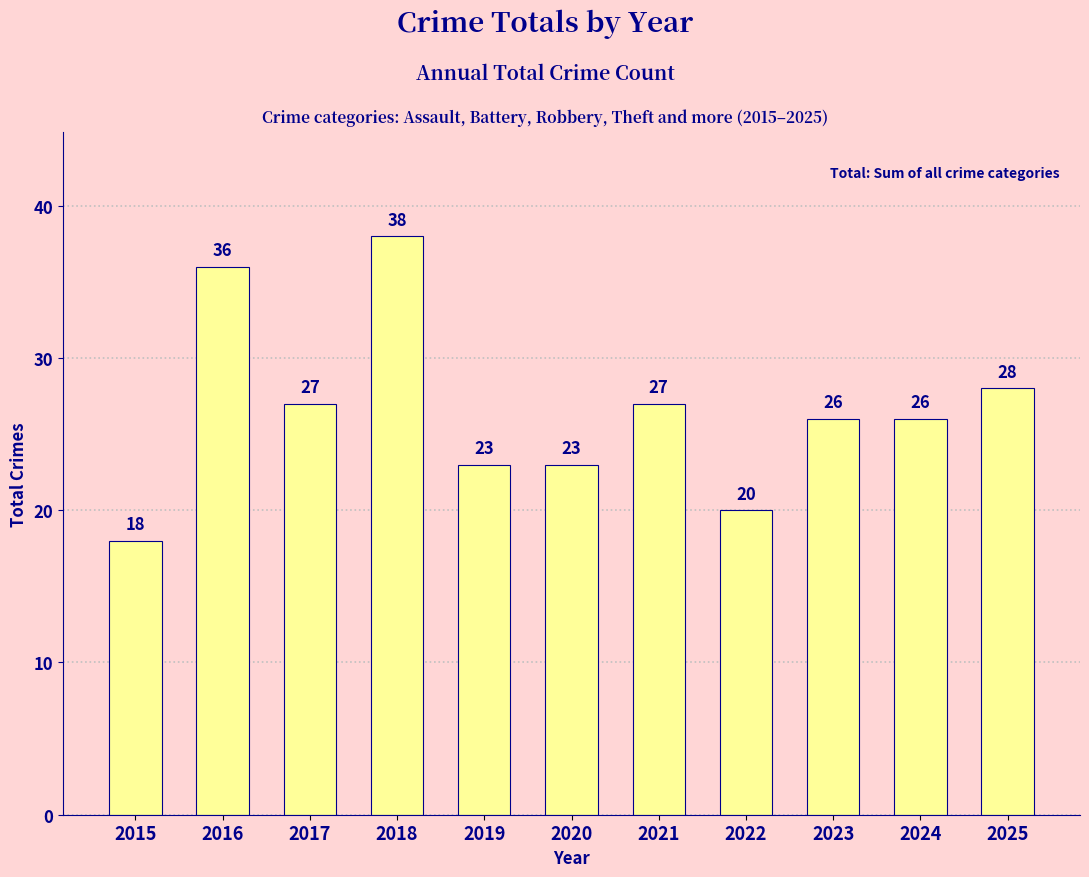

What is the sum of all values?

292